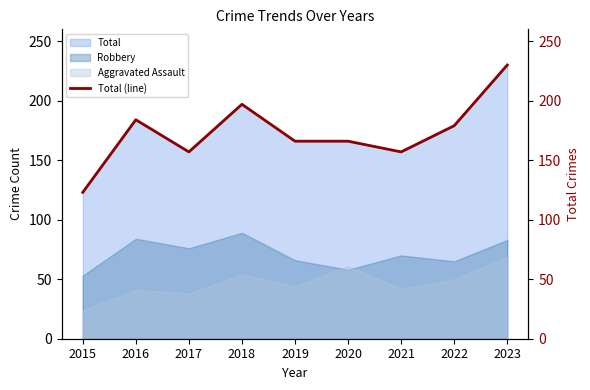

Reading right to left, list all the values displayed in this chart.

230	179	157	166	166	197	157	184	123